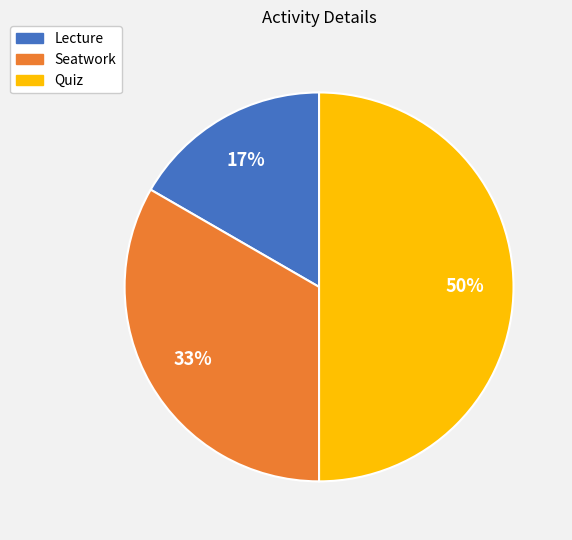

True or false: Lecture accounts for 11% of the total.

False